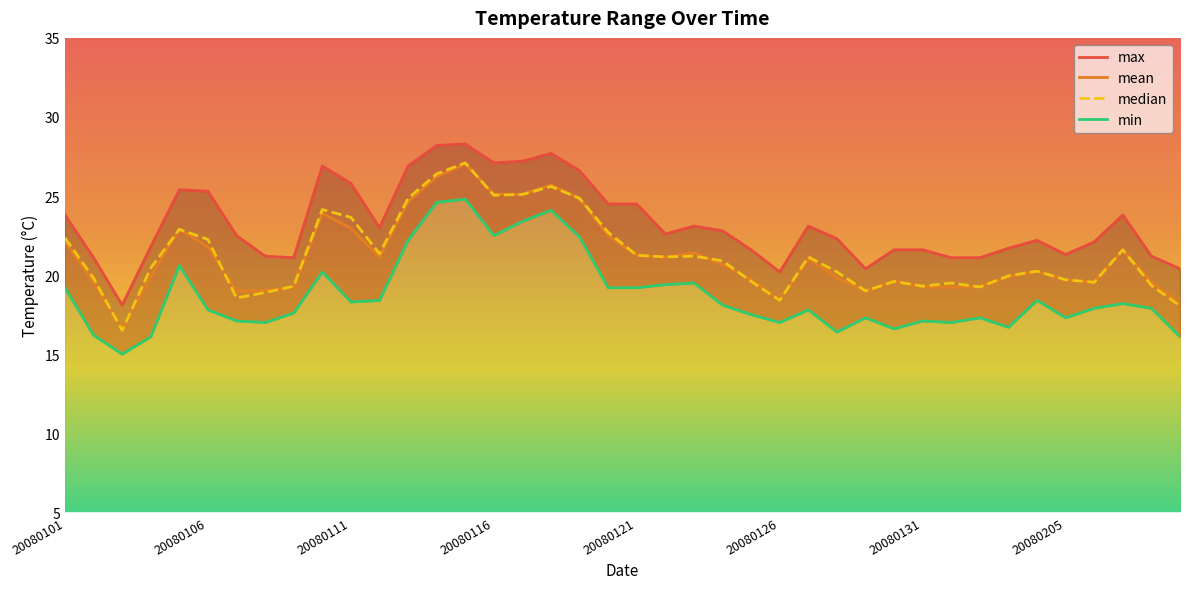

What is the maximum value for min?

24.8